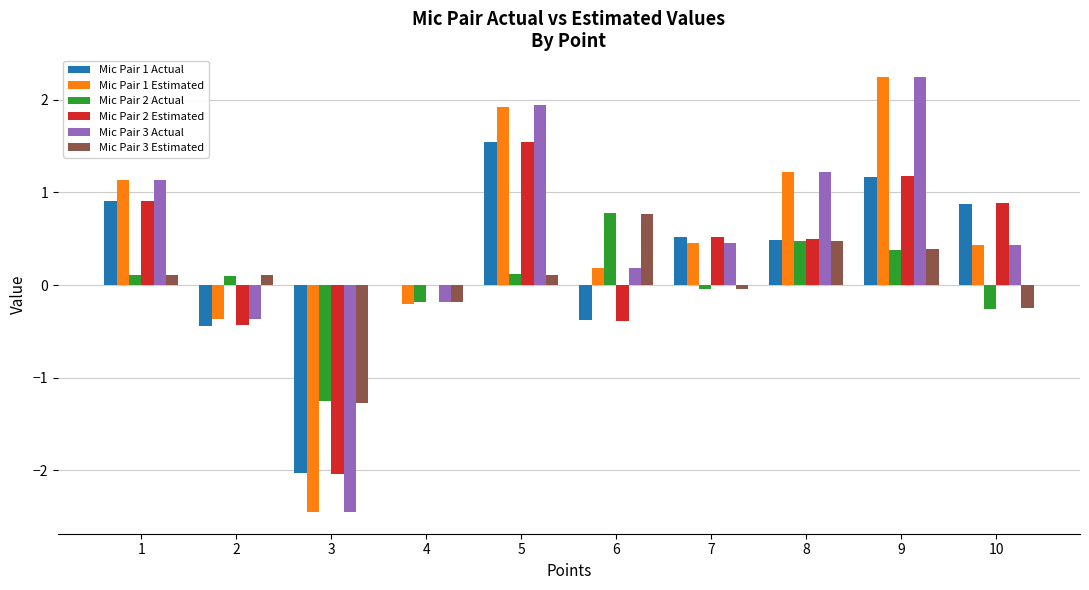

Which series changed the most between 8 and 9?

Mic Pair 3 Actual